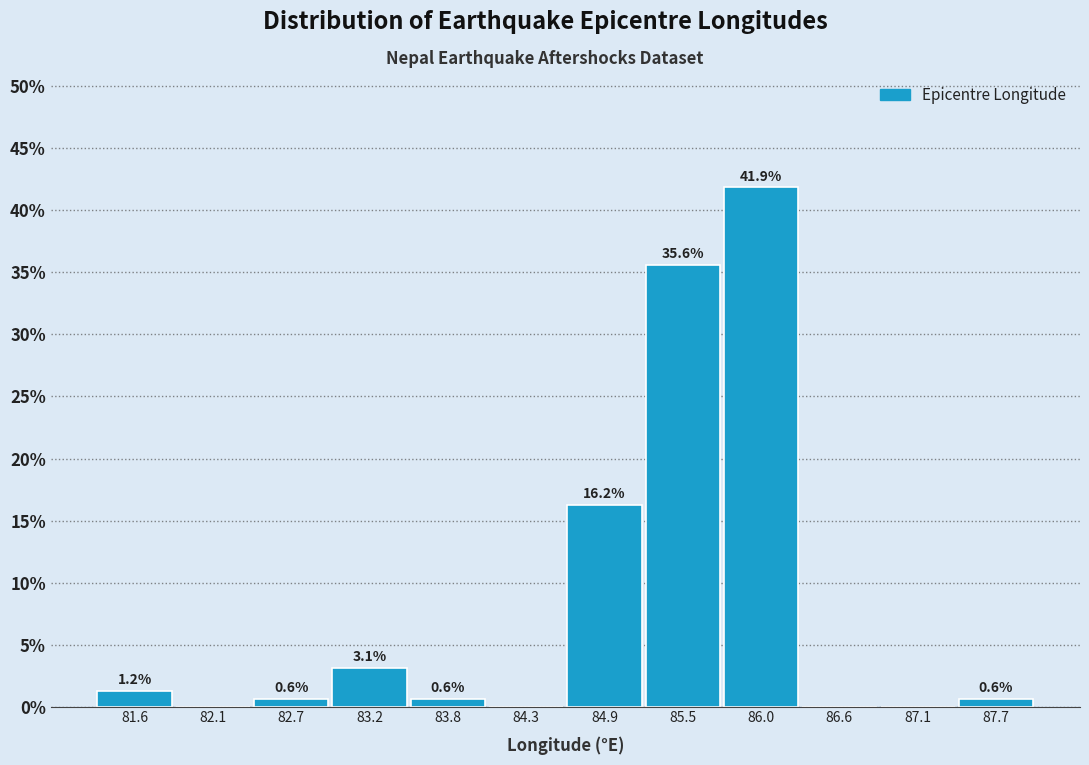

Over which range of the x-axis is the bar tallest?

85.7 to 86.3